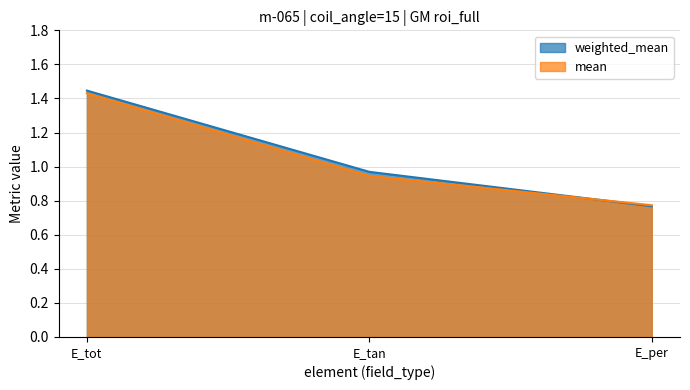

What is the approximate value of weighted_mean at E_per?

0.8